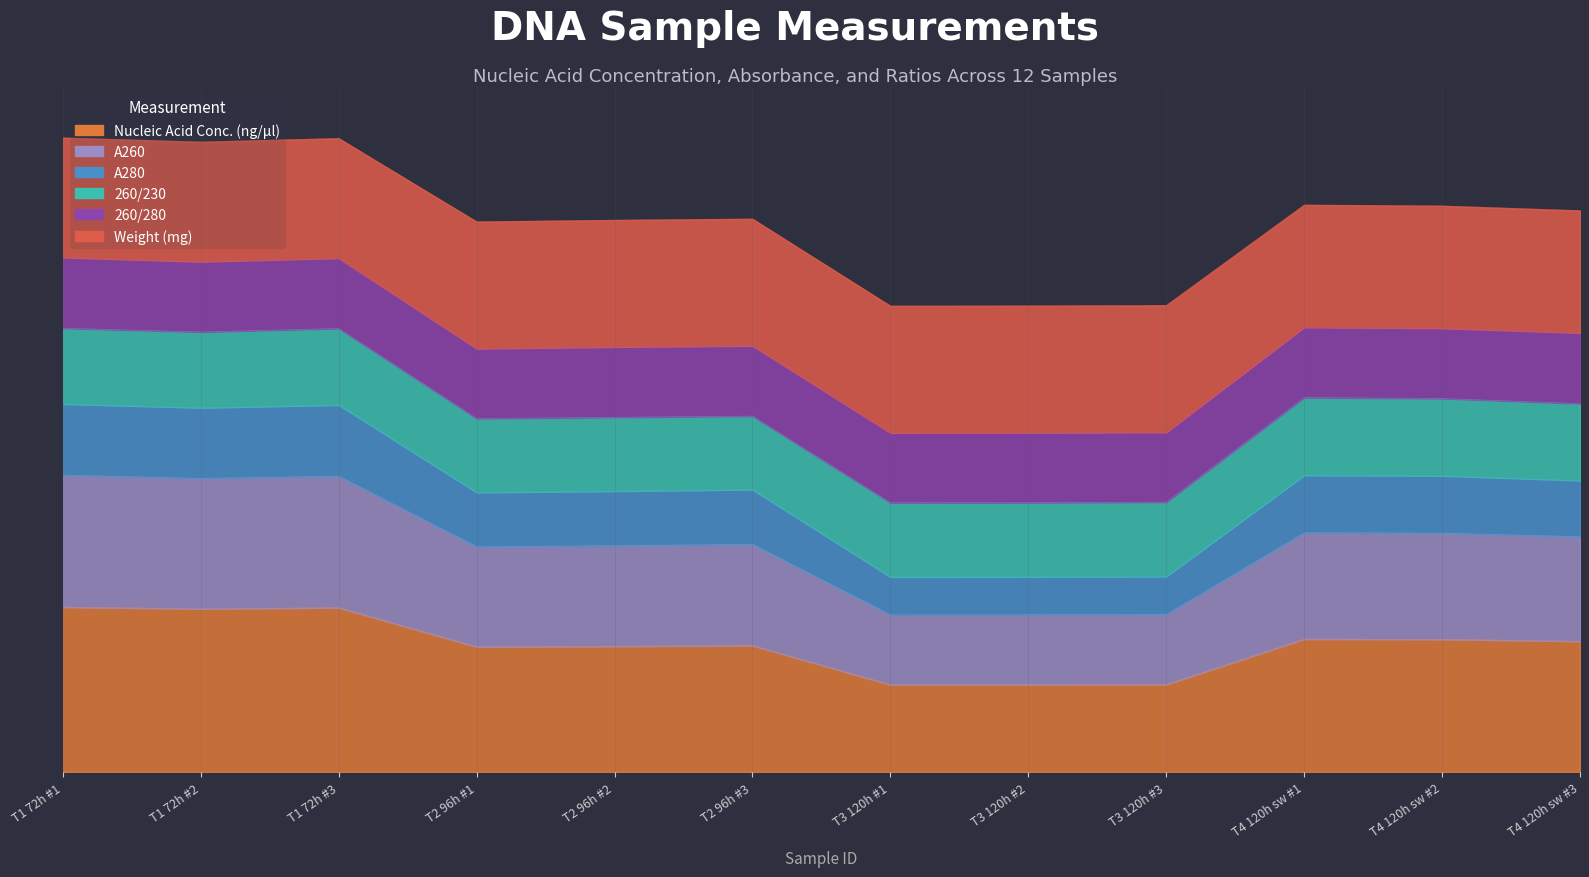

What is the difference between the second highest and minimum values in the Nucleic Acid Conc. (ng/µl) series?

121.5